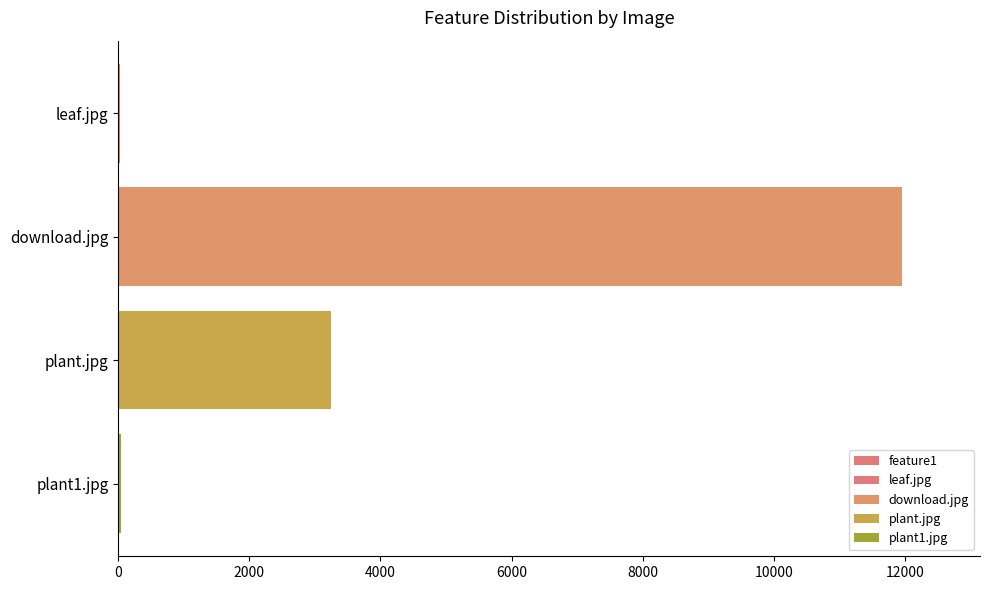

Is it true that the value at plant.jpg is 4832.6?

False